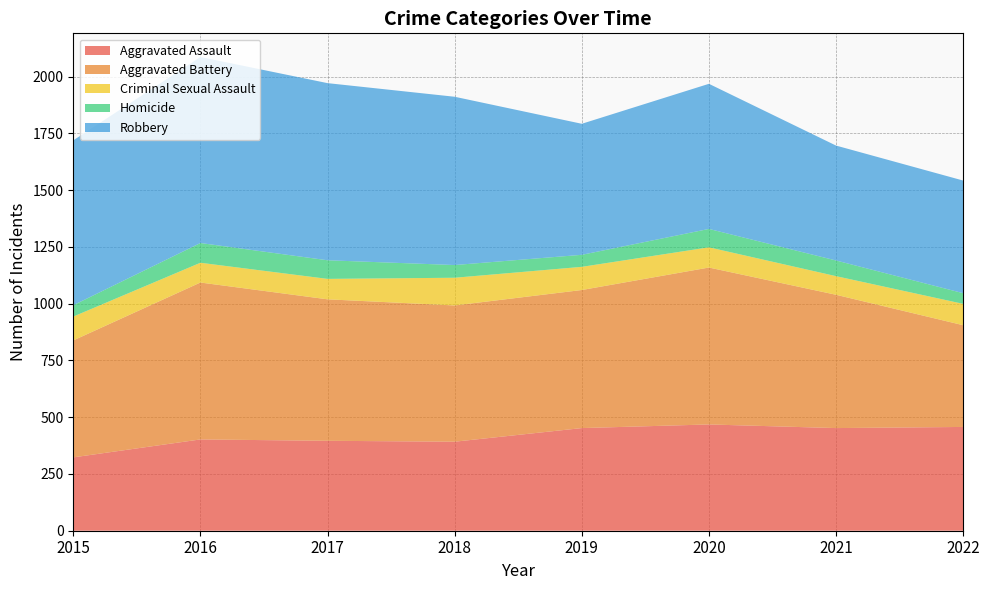

Reading left to right, transcribe all the data shown in this chart.

Aggravated Assault: 323	402	396	392	452	468	452	457
Aggravated Battery: 515	691	623	600	608	691	587	448
Criminal Sexual Assault: 105	87	90	122	102	89	82	94
Homicide: 50	87	82	56	53	81	69	47
Robbery: 726	819	780	741	577	639	506	496